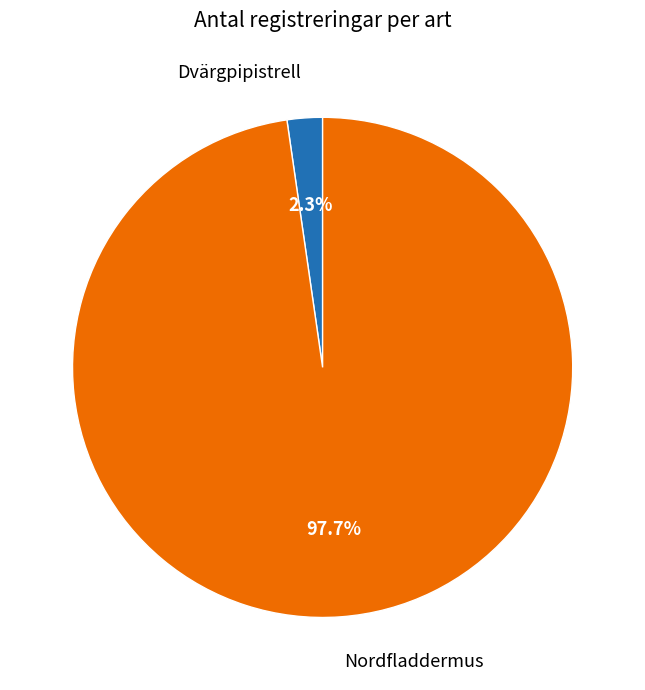

To the nearest percent, what is the combined percentage of Dvärgpipistrell and Nordfladdermus?

100%